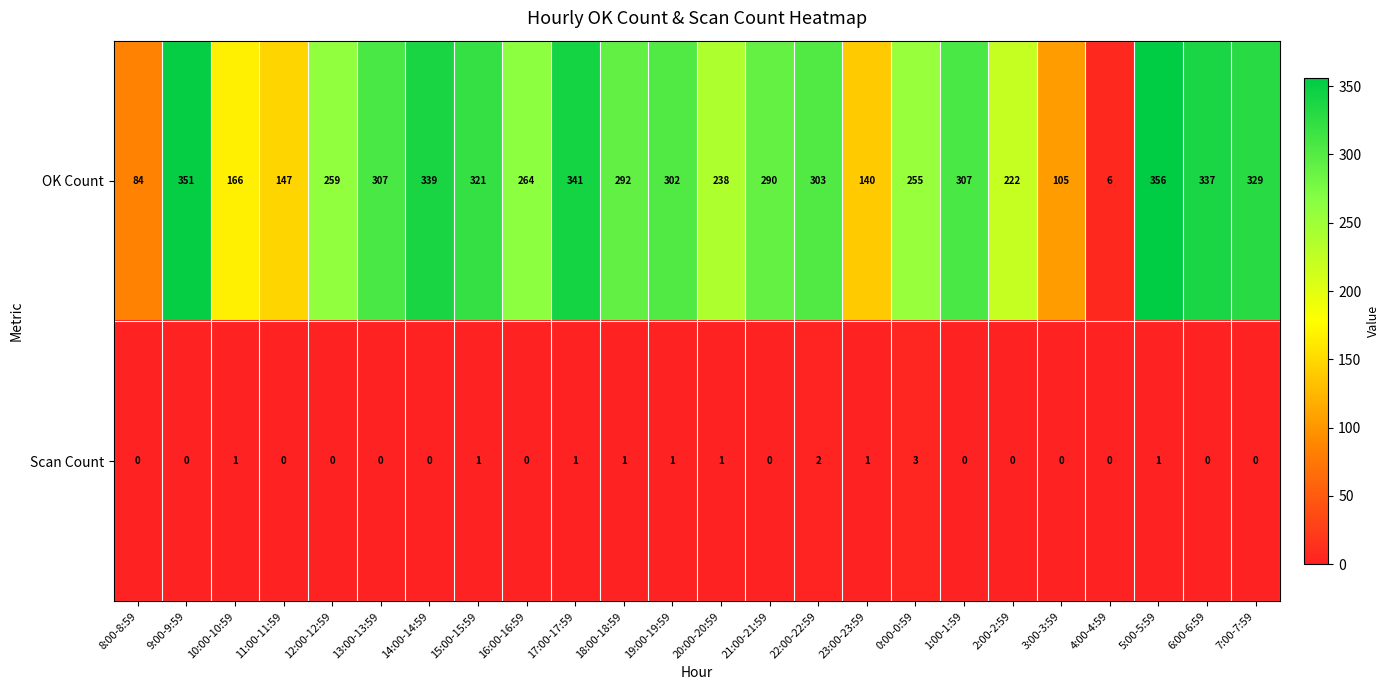

What is the spread (max minus min) of values at 23:00-23:59?

139